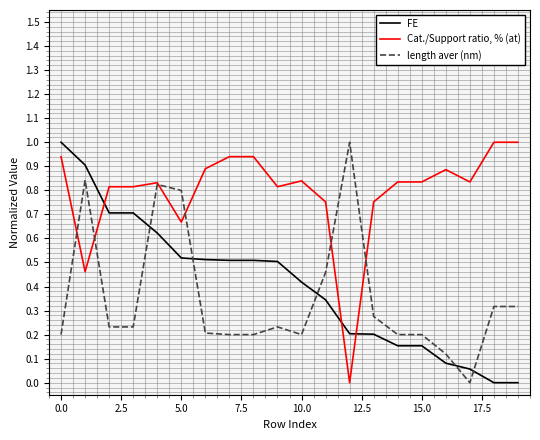

Which series has the largest total across all categories?

Cat./Support ratio, % (at)